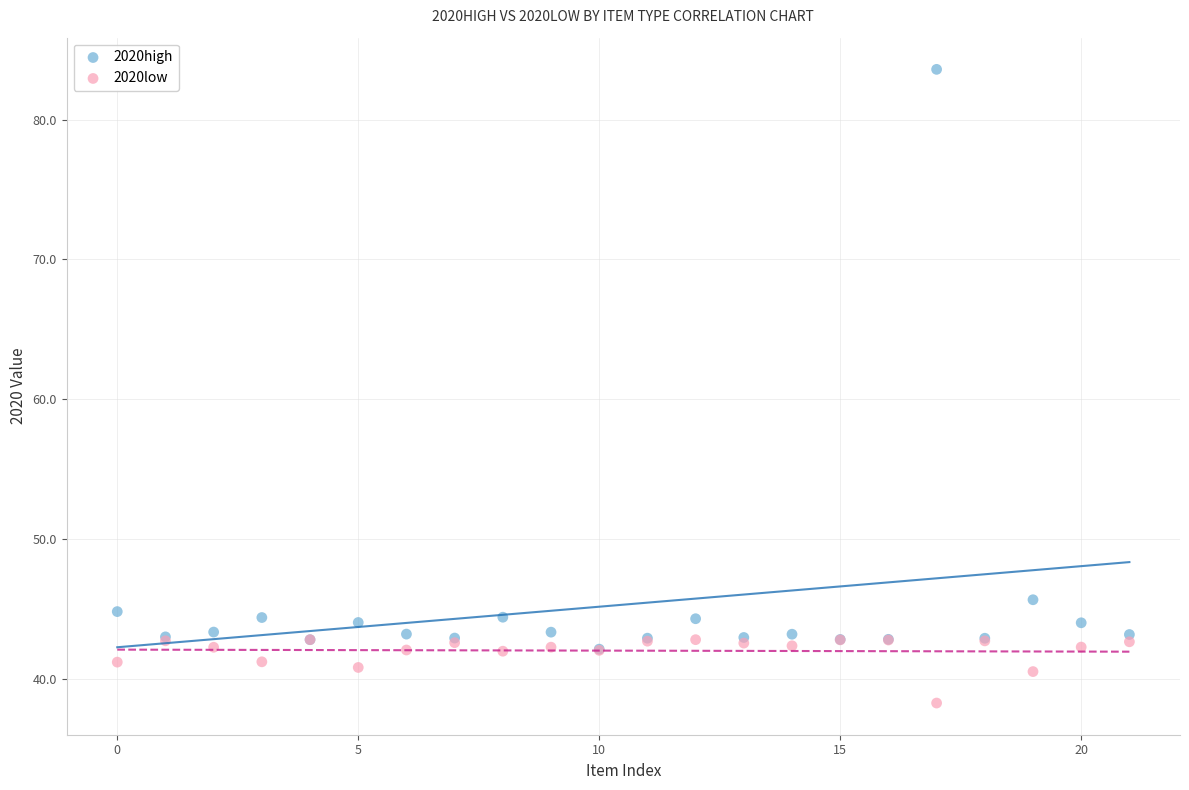

Across all series, what Y value is closest to 60?

45.6